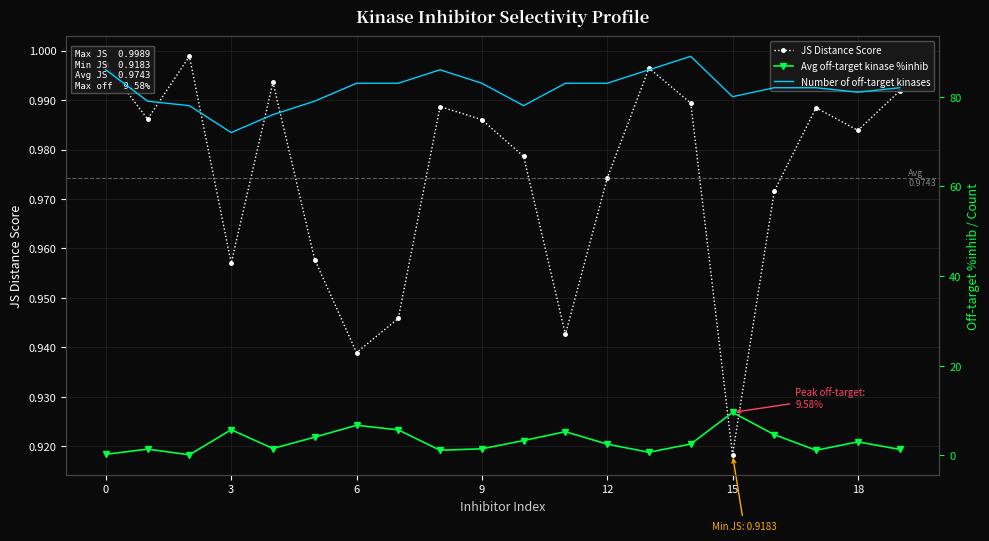

At which category does the chart reach its peak across all series?

14